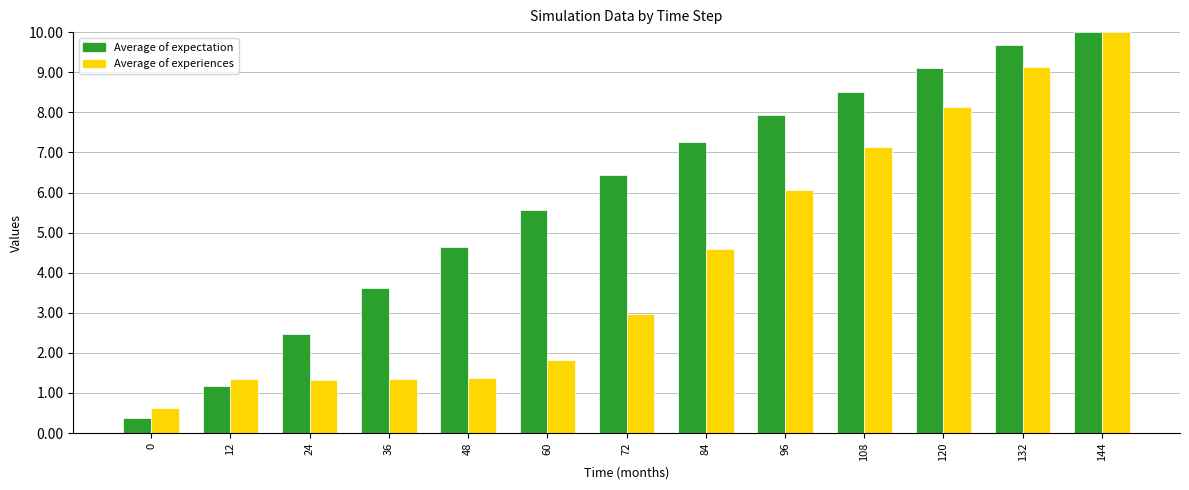

At which label is Average of experiences closest to 5?

84